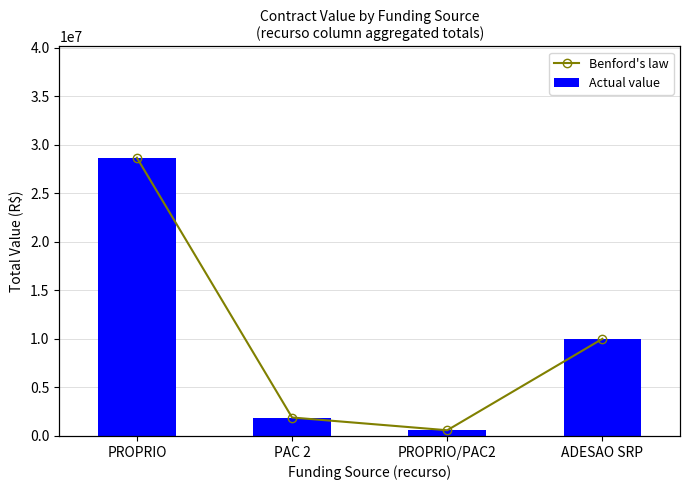

The value of Actual value at PROPRIO/PAC2 is 590000.0. True or false?

True